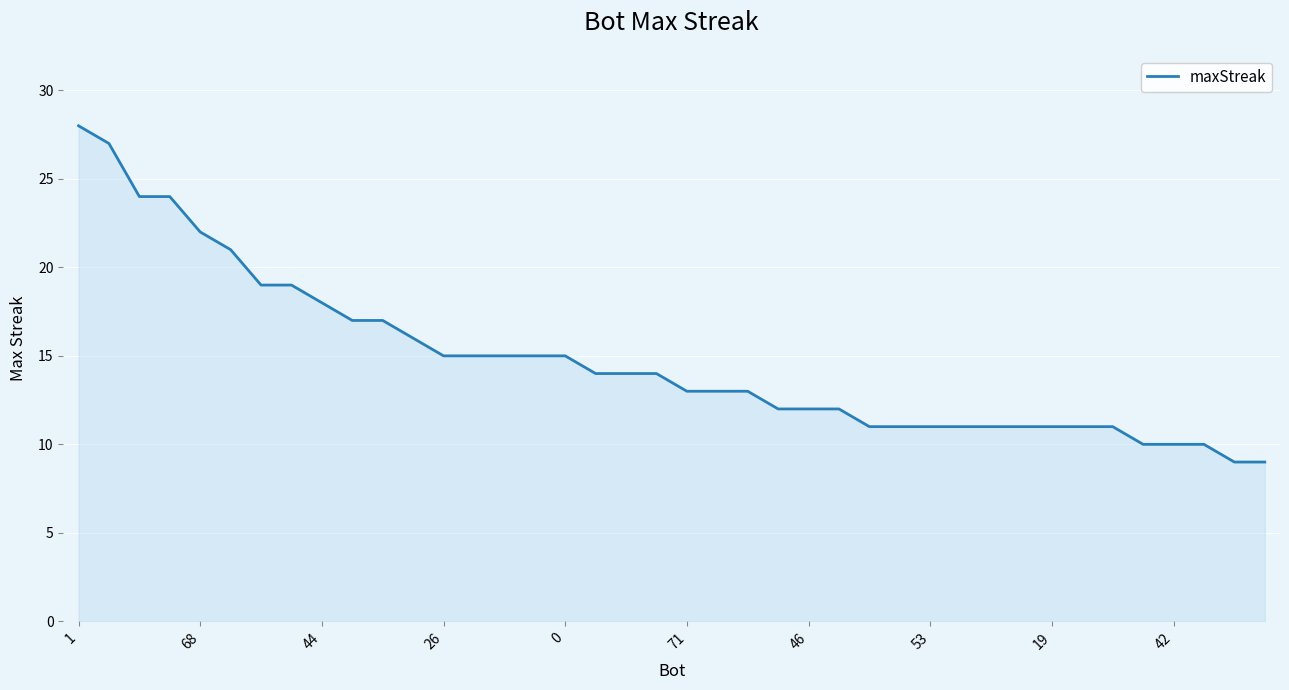

What is the maximum value shown in the chart?

28